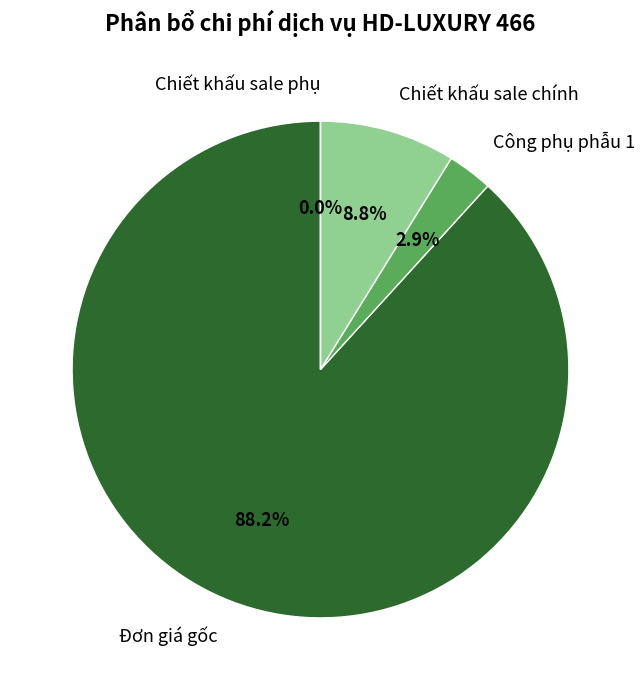

To the nearest percent, what is the difference between the Công phụ phẫu 1 and Đơn giá gốc slice percentages?

85%